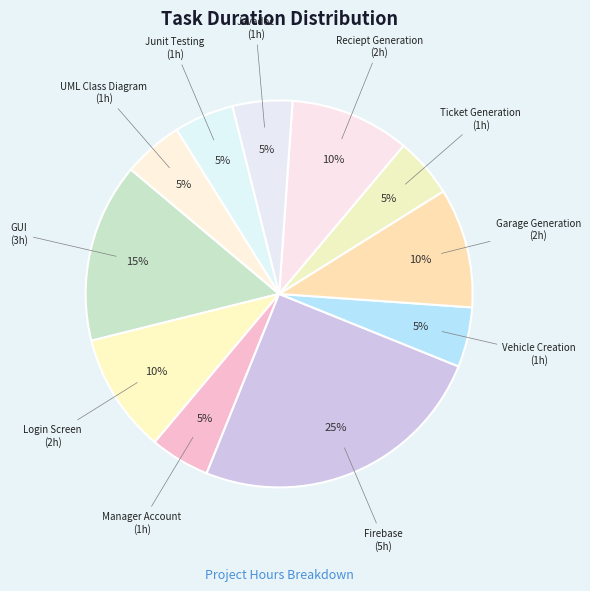

Count the number of slices in the pie.

11